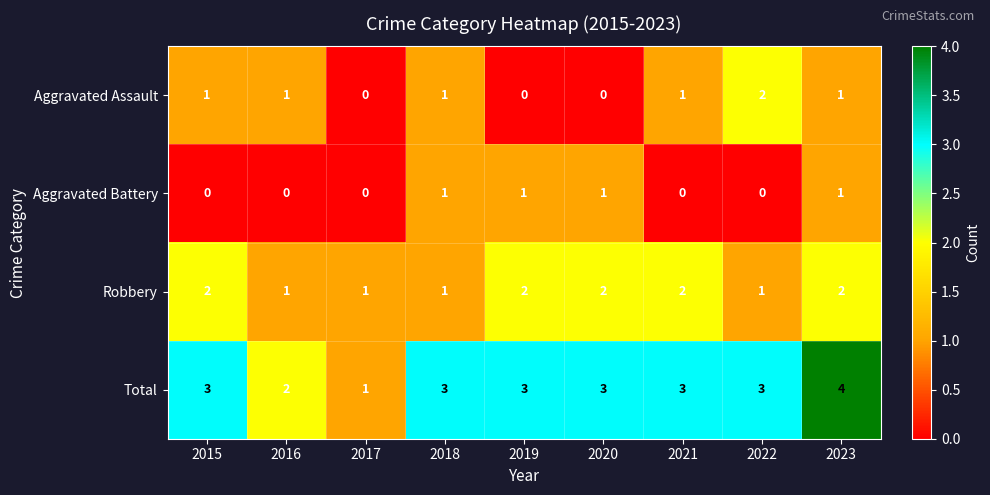

How many data points does each series have?

9